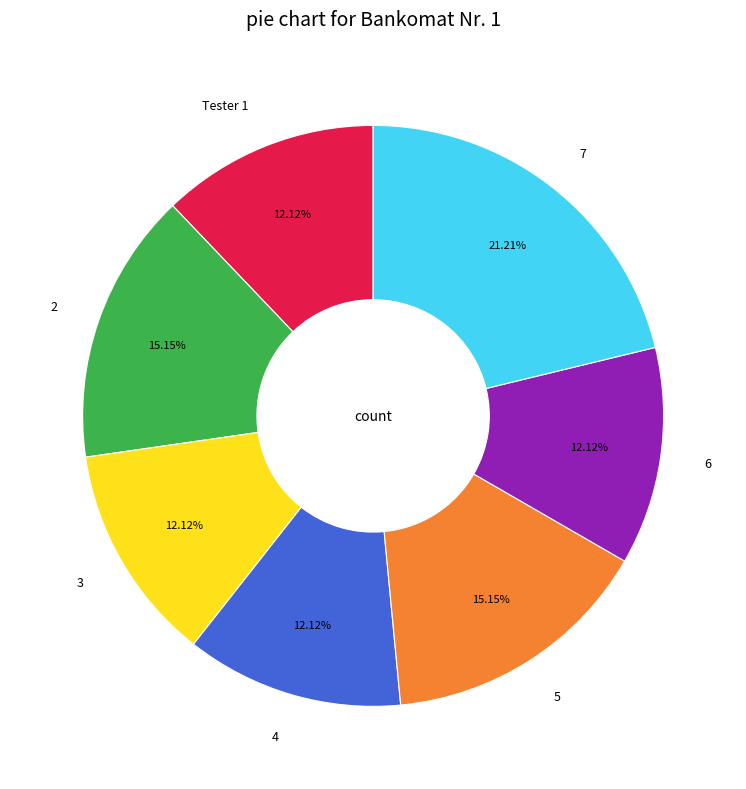

Is Tester 1 the majority of the pie?

No